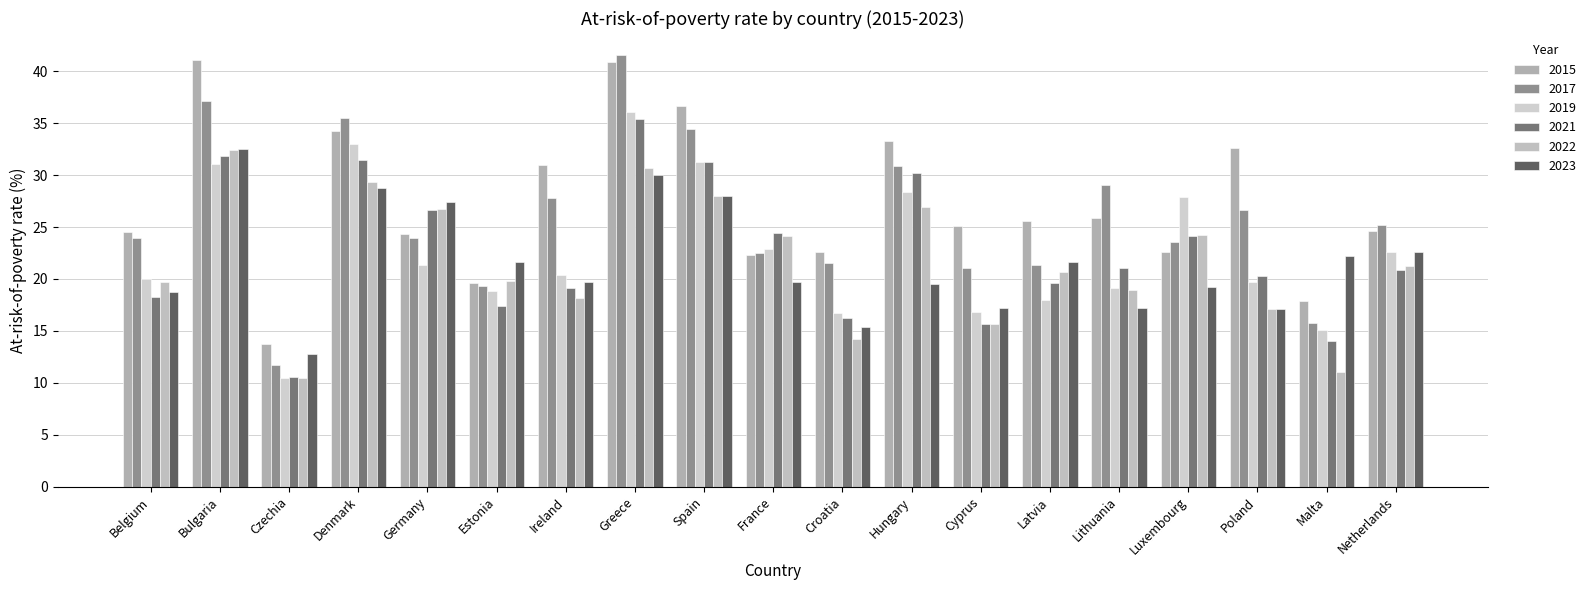

What is the difference between the highest and lowest values at Netherlands?

4.3